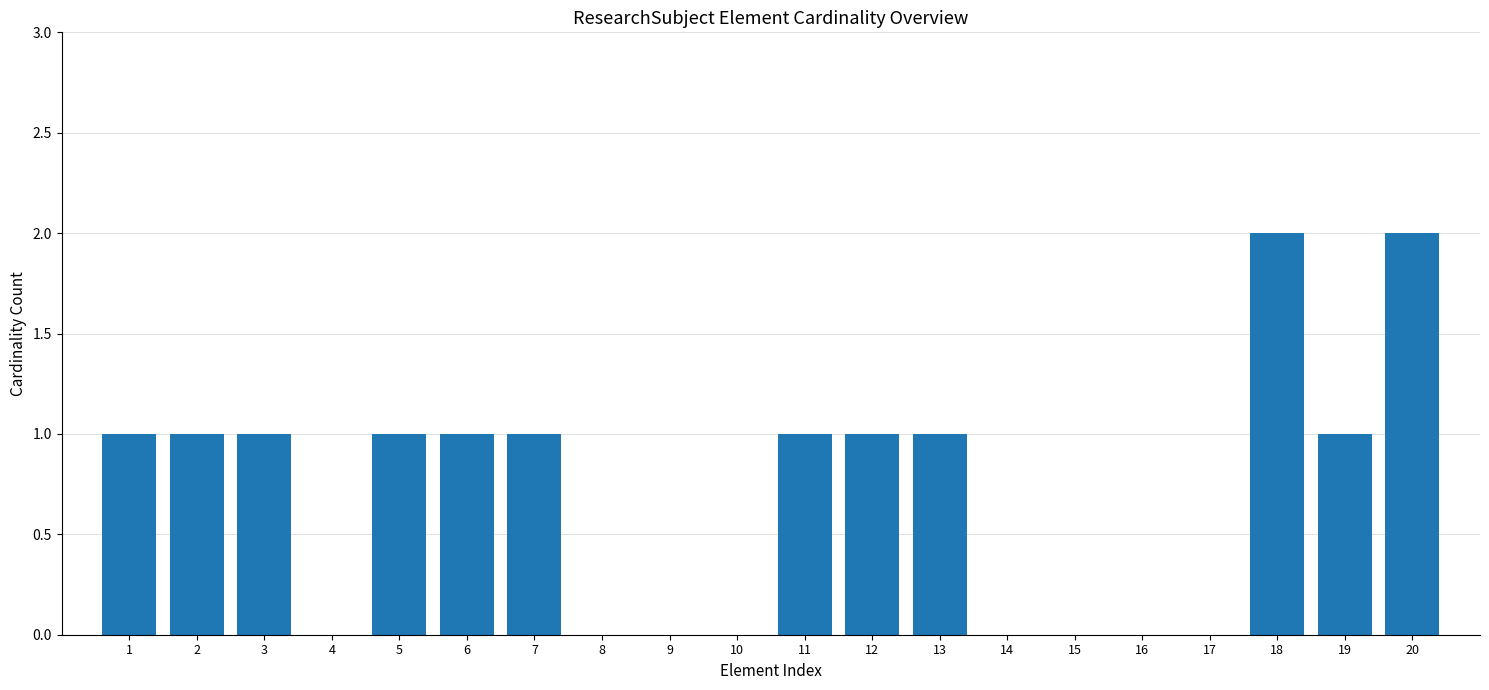

How many series are shown in this chart?

1